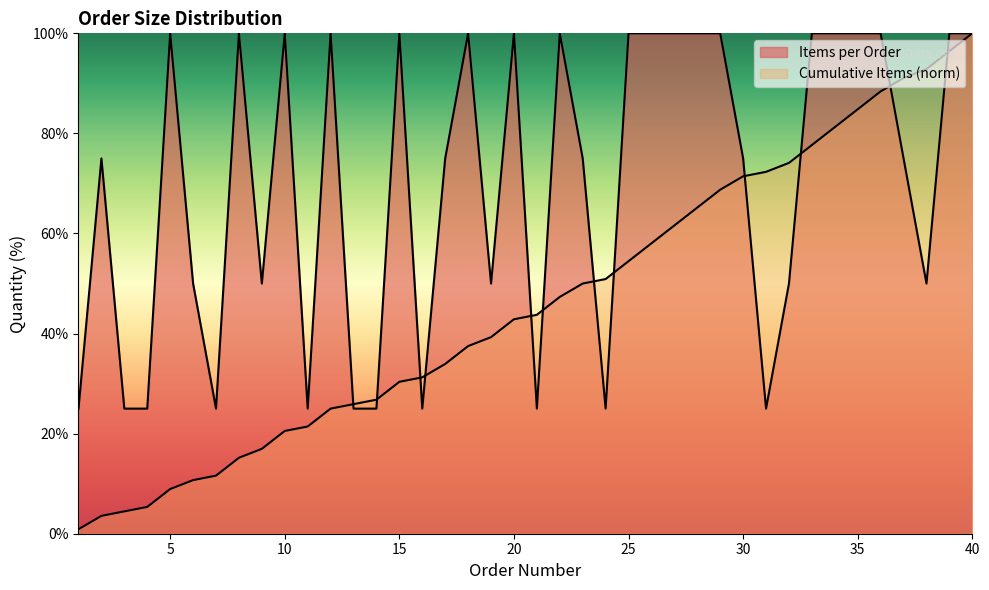

What is the value of the Cumulative Items point at the 20th from the left?

42.9